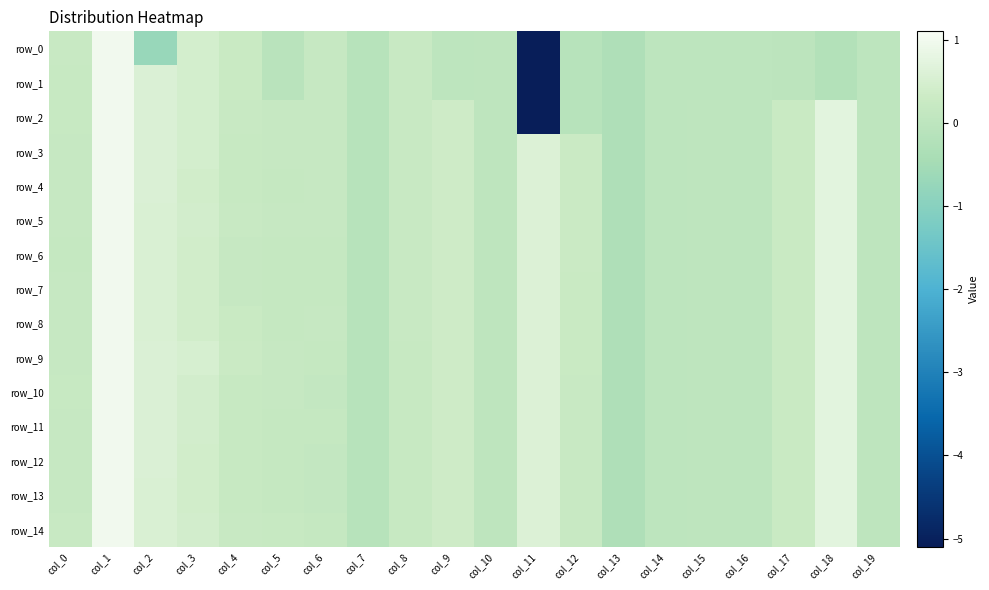

What is the highest value of the row_7 series?

1.0